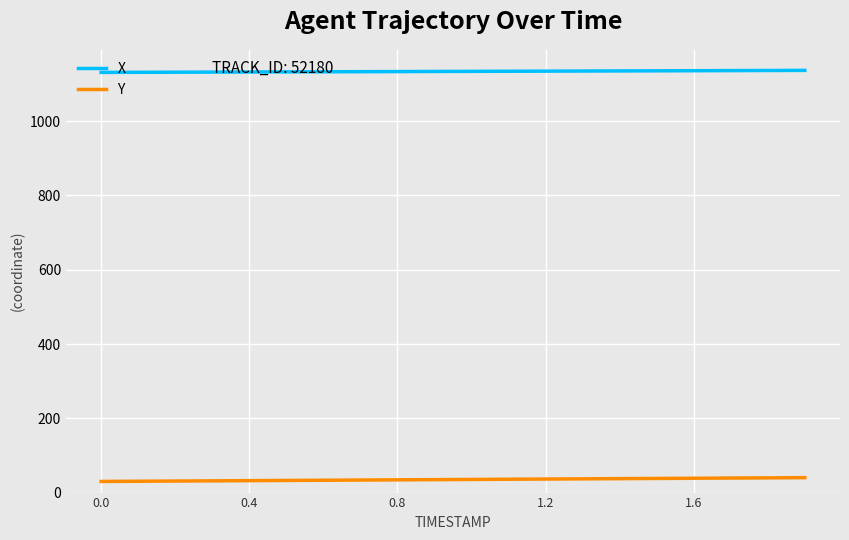

Count the number of data series in this chart.

2